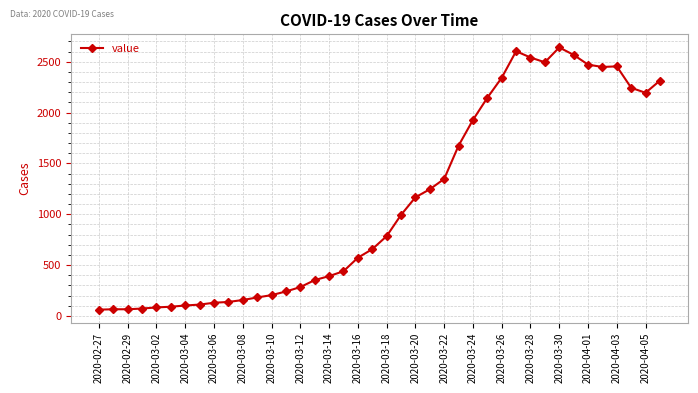

What is the difference between the maximum and second lowest values?

2575